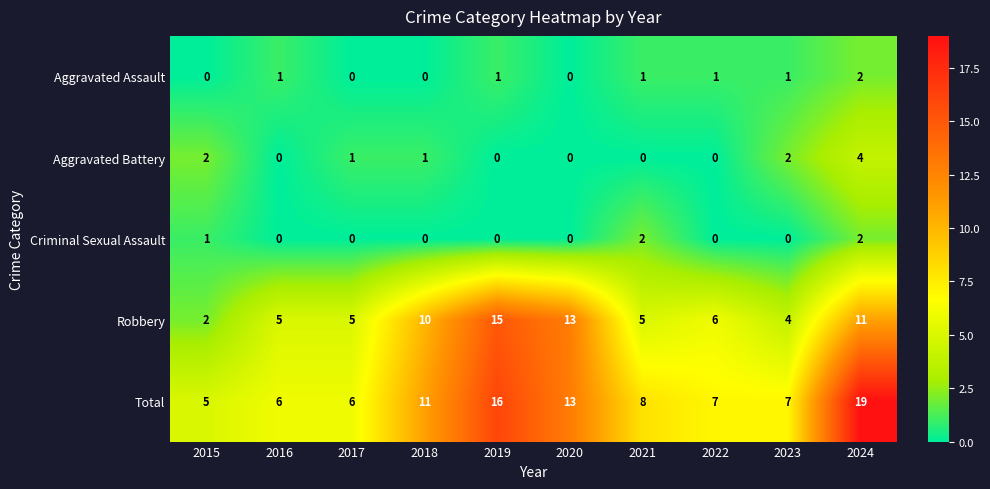

Count the number of data series in this chart.

5